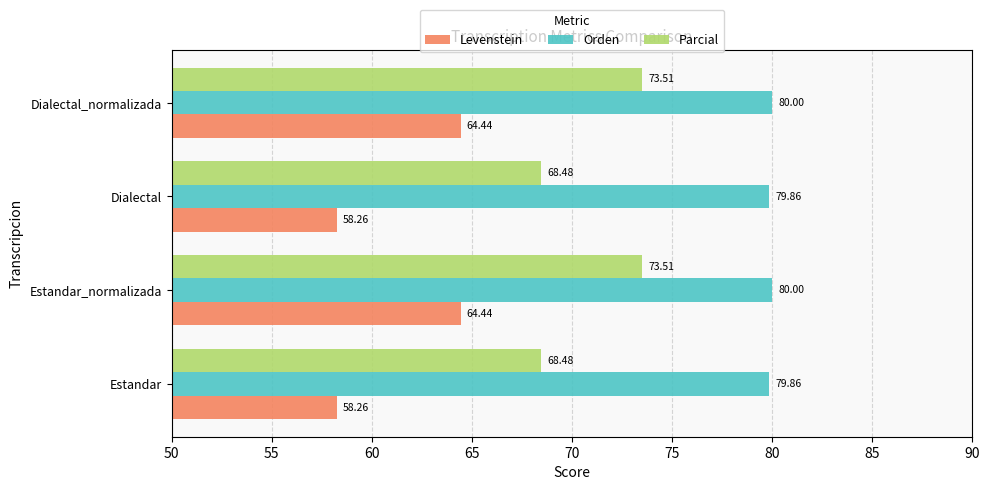

What is the average value of the Orden series?

79.9